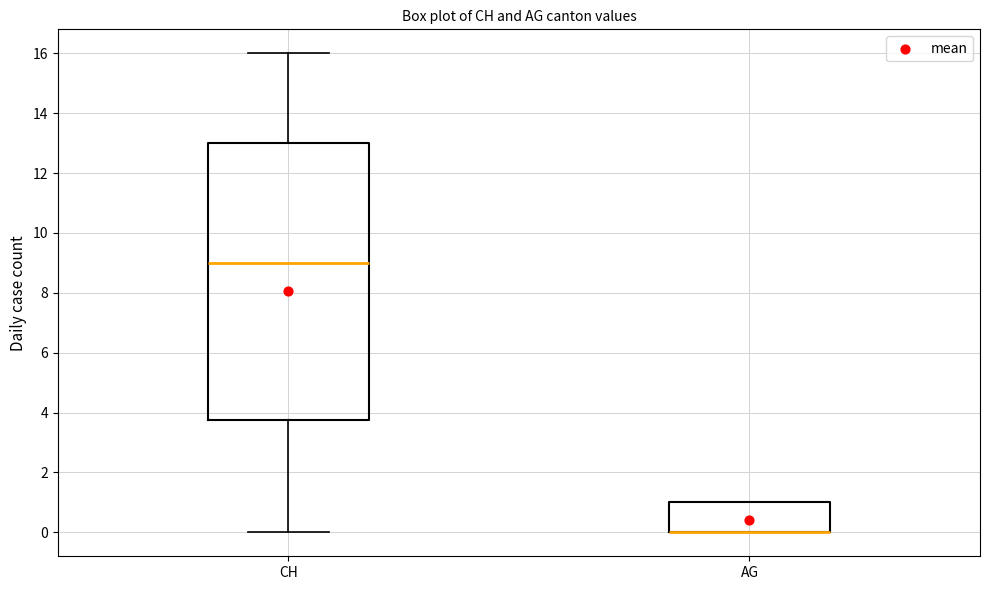

Comparing the boxes themselves (not the whiskers), which one is the tallest?

CH